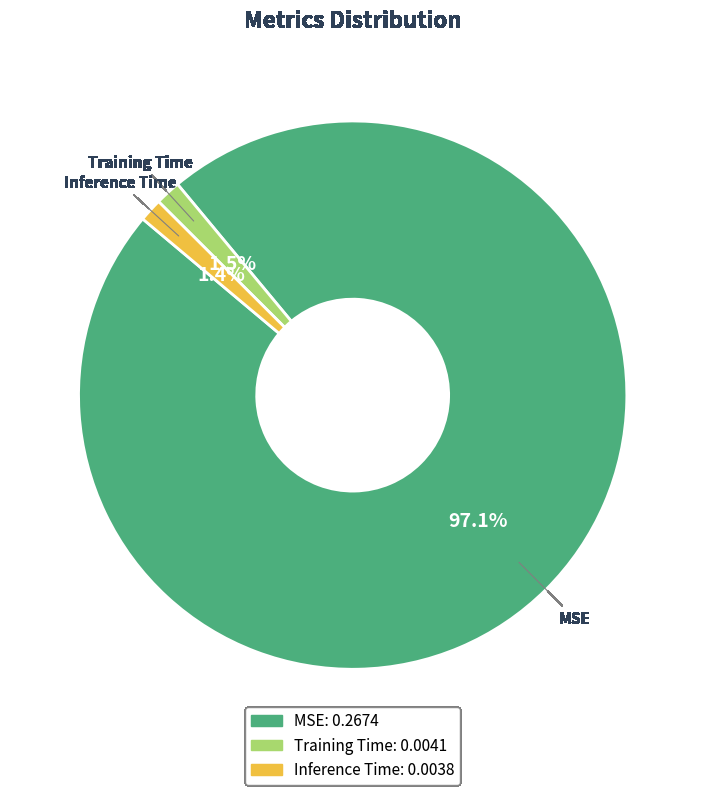

How many slices are in this pie chart?

3